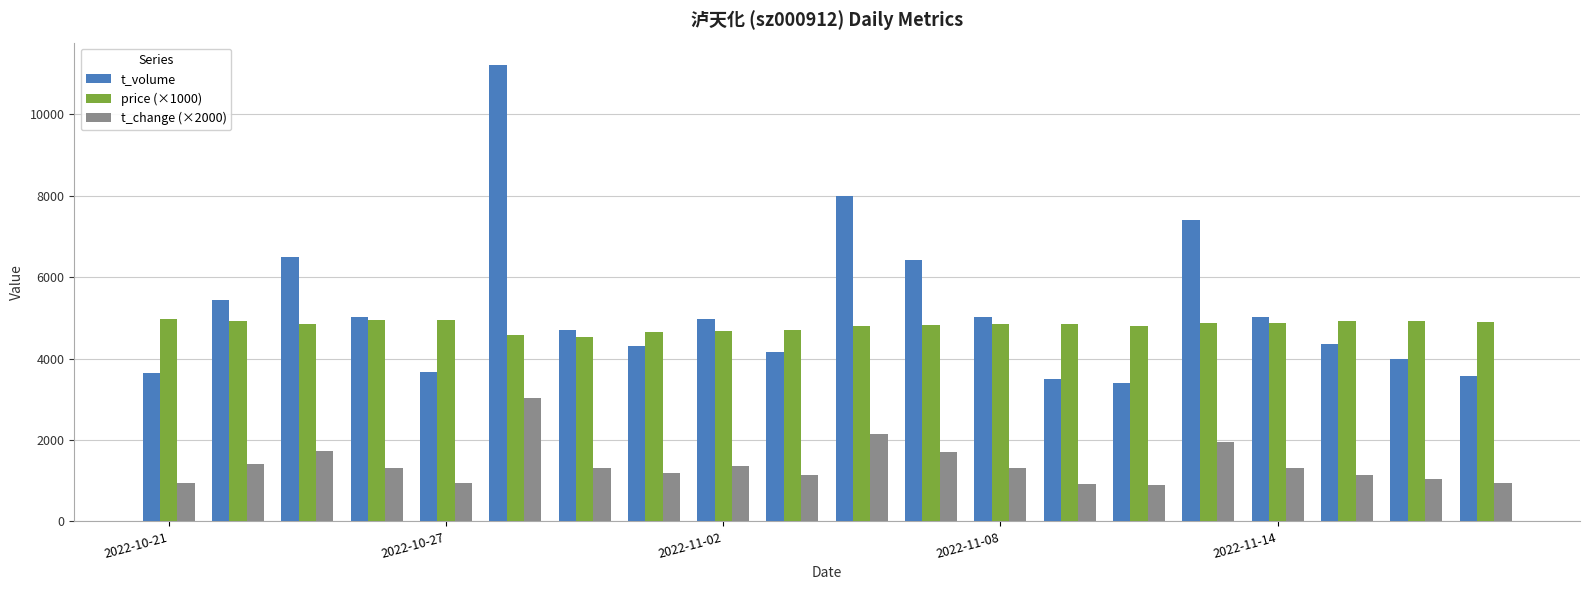

What is the smallest value displayed?

900